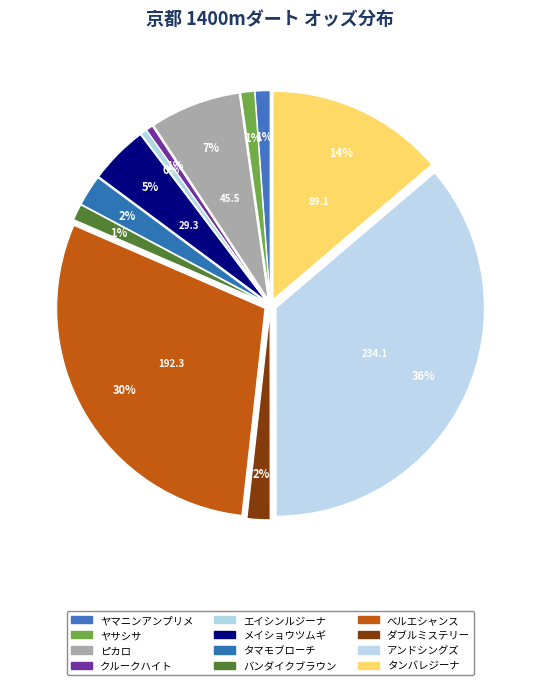

What percentage is the バンダイクブラウン slice, to the nearest percent?

1%